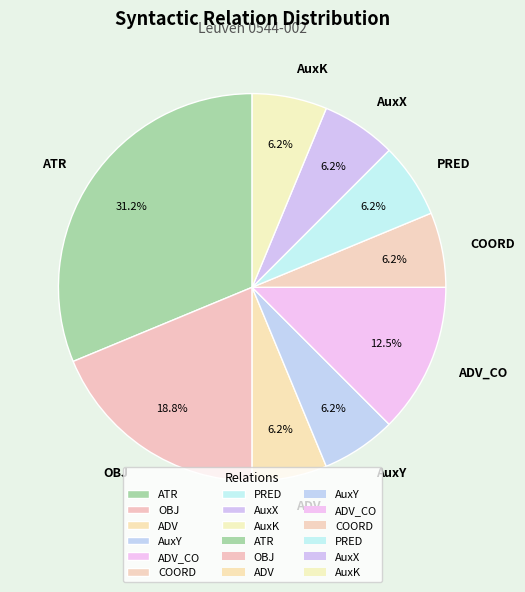

To the nearest percent, what is the difference between the largest and smallest slice percentages?

25%